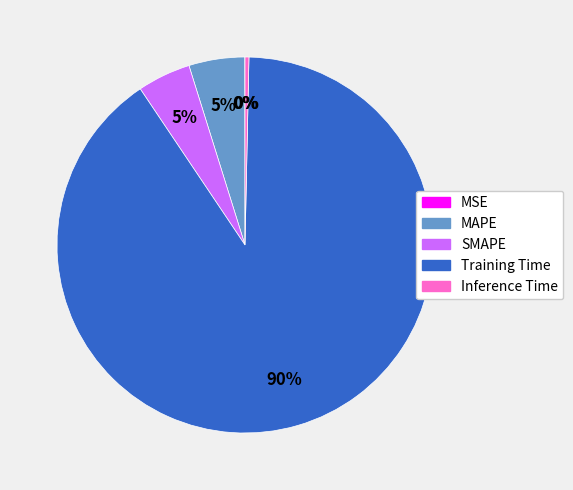

To the nearest percent, what percentage of the pie is SMAPE?

5%